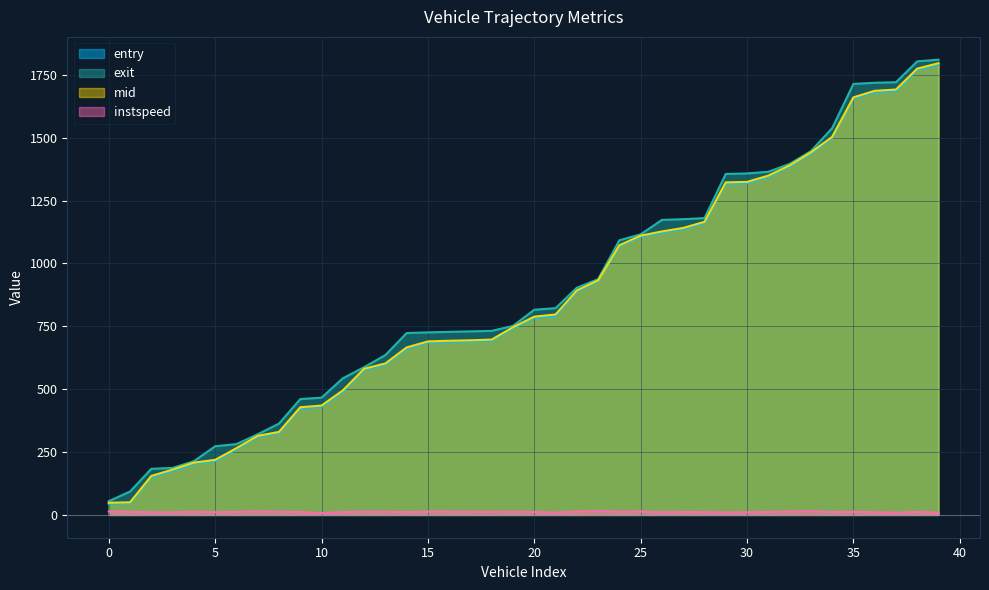

At which category does the chart reach its peak across all series?

39